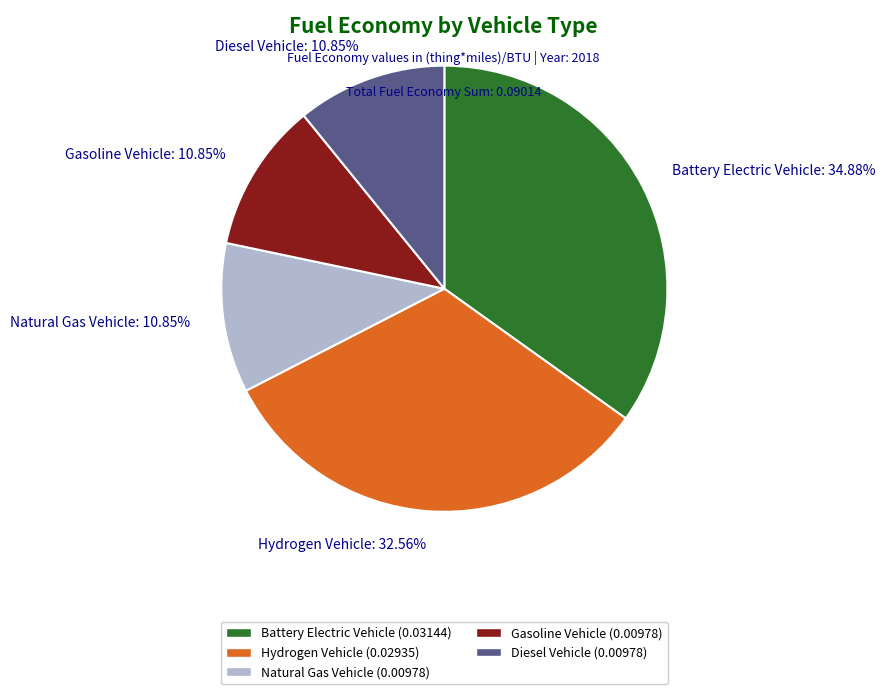

Do Gasoline Vehicle: 10.85% and Diesel Vehicle: 10.85% together represent more than half of the pie?

No